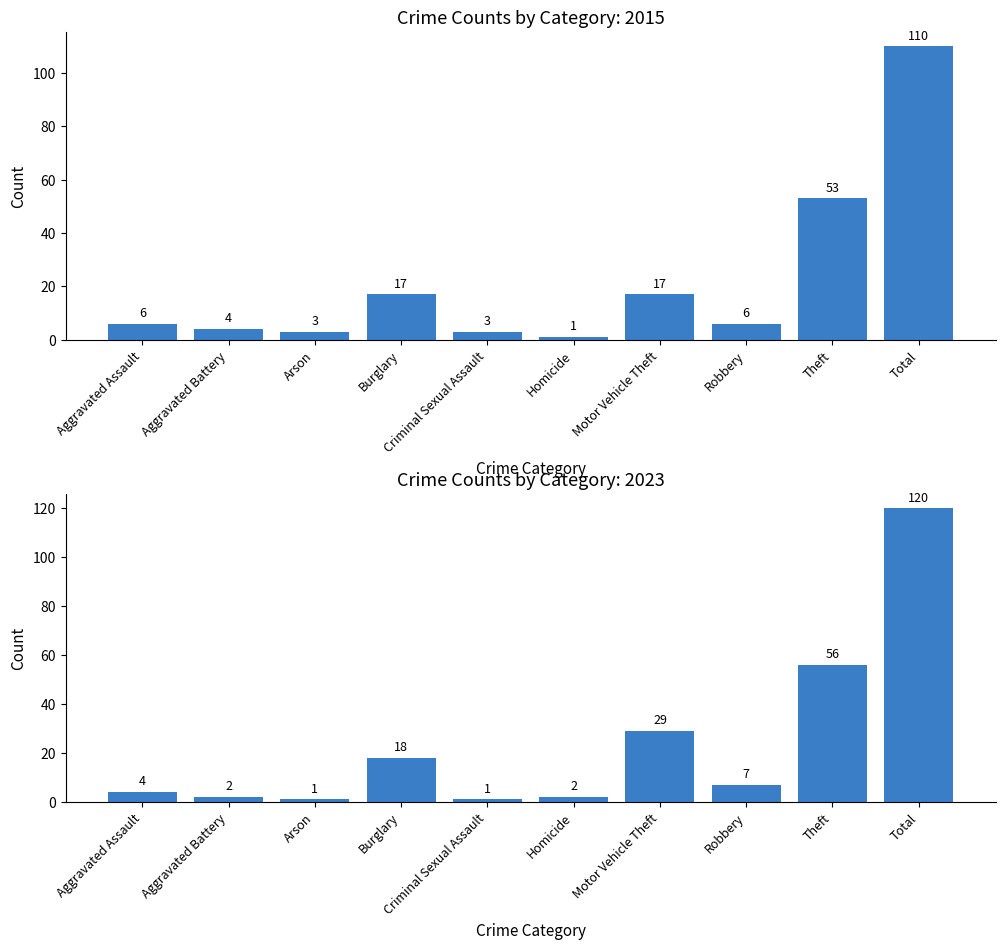

List the series in order of their peak value, lowest first.

2015, 2023